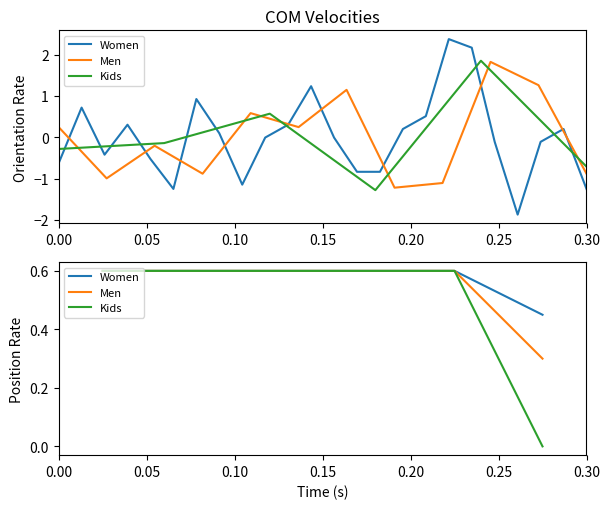

At which category does the chart reach its minimum across all series?

0.25